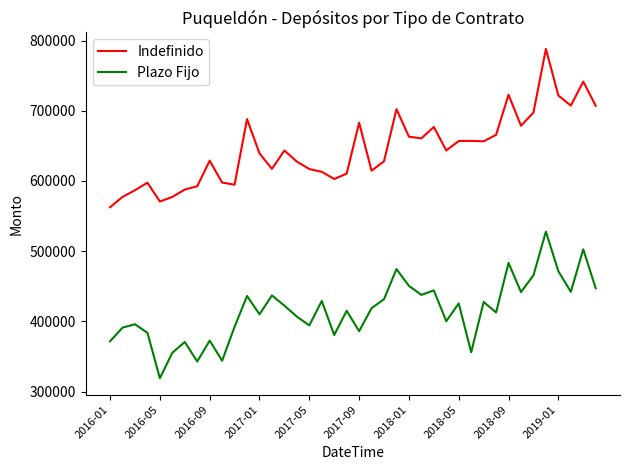

What is the greatest value displayed?

788123